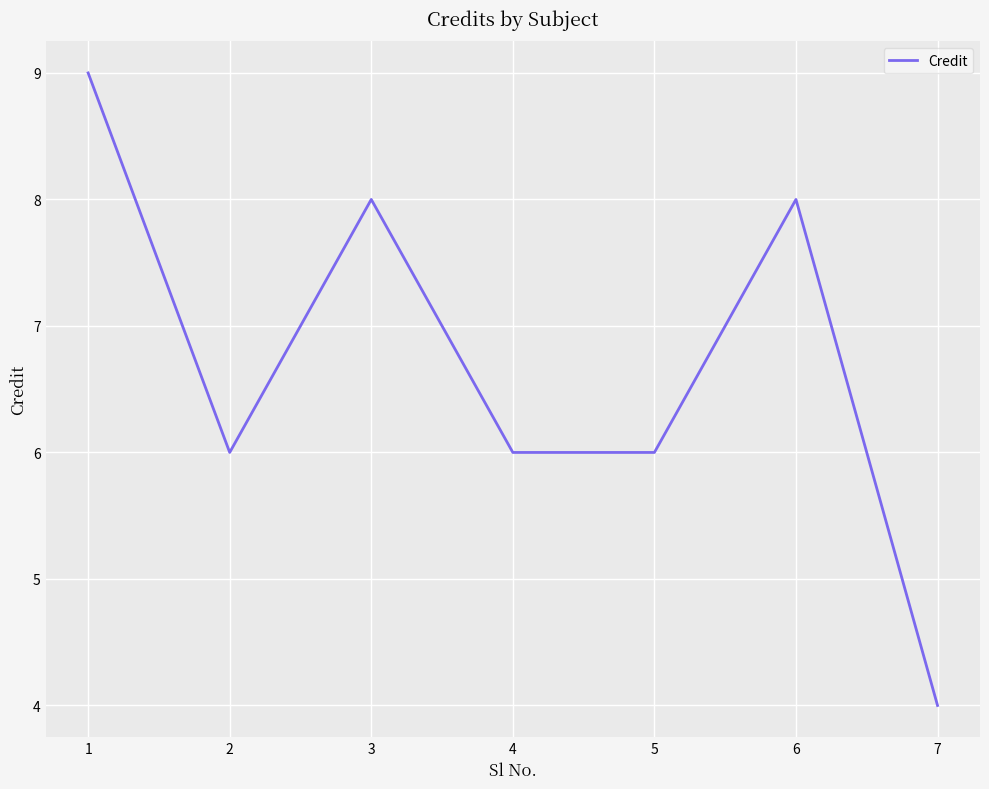

True or false: there are more than 2 points higher than both neighbors.

False